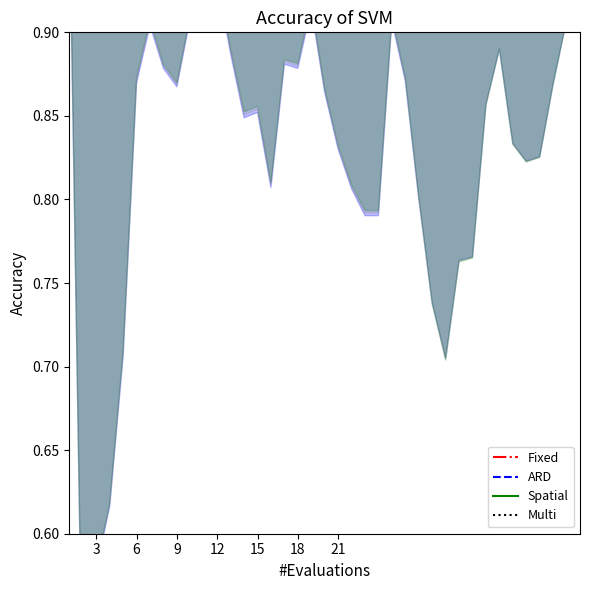

True or false: Multi has more than 2 interior local peaks.

False